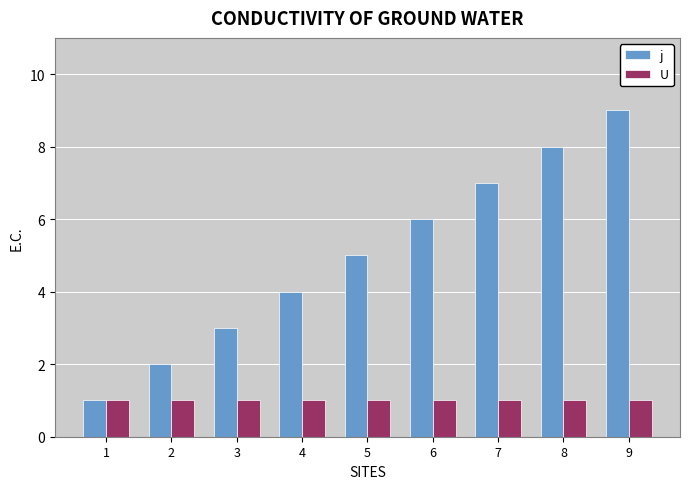

Between 4 and 7, which series saw the biggest shift?

j